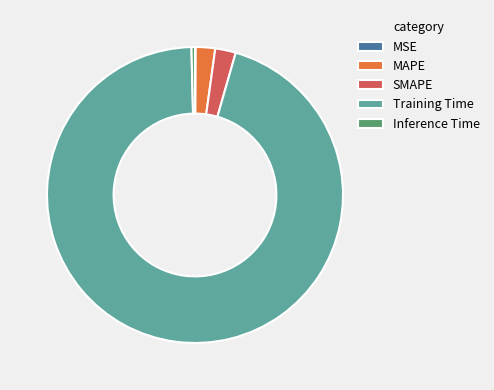

Is there a majority slice in this chart?

Yes